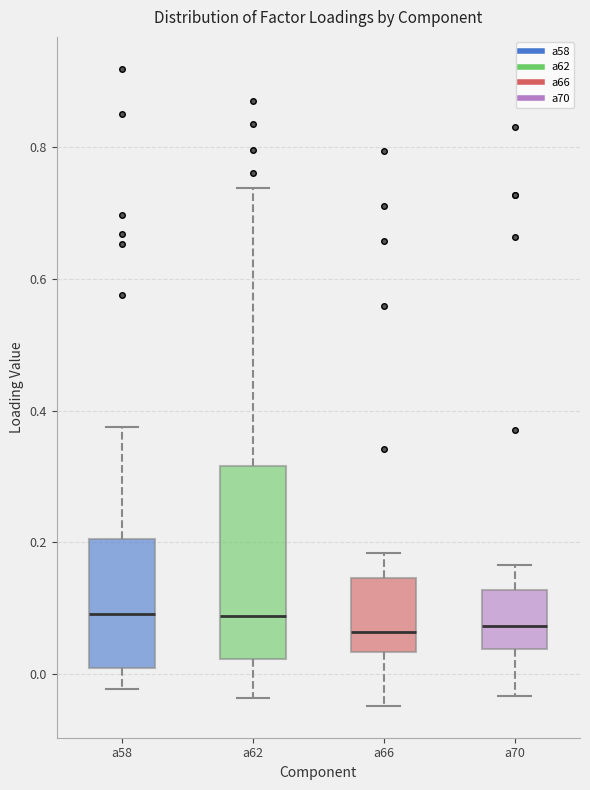

Where does the lower whisker of the box for a62 end on the y-axis? The values are not printed on the chart, so give them approximately, as read against the axis.

-0.04